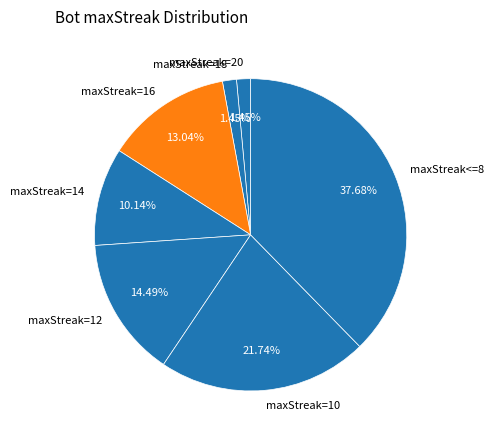

Is the sum of maxStreak=18 and maxStreak=14 greater than half?

No